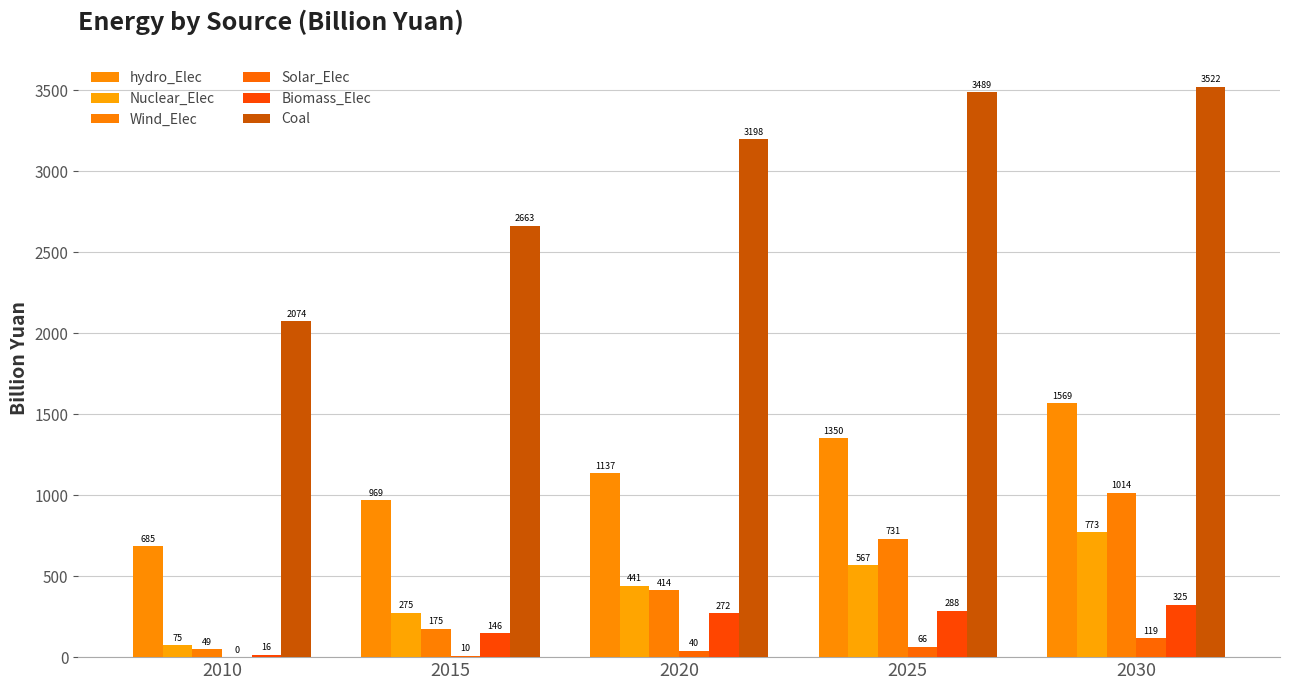

What are all the series names shown in the legend?

hydro_Elec, Nuclear_Elec, Wind_Elec, Solar_Elec, Biomass_Elec, Coal